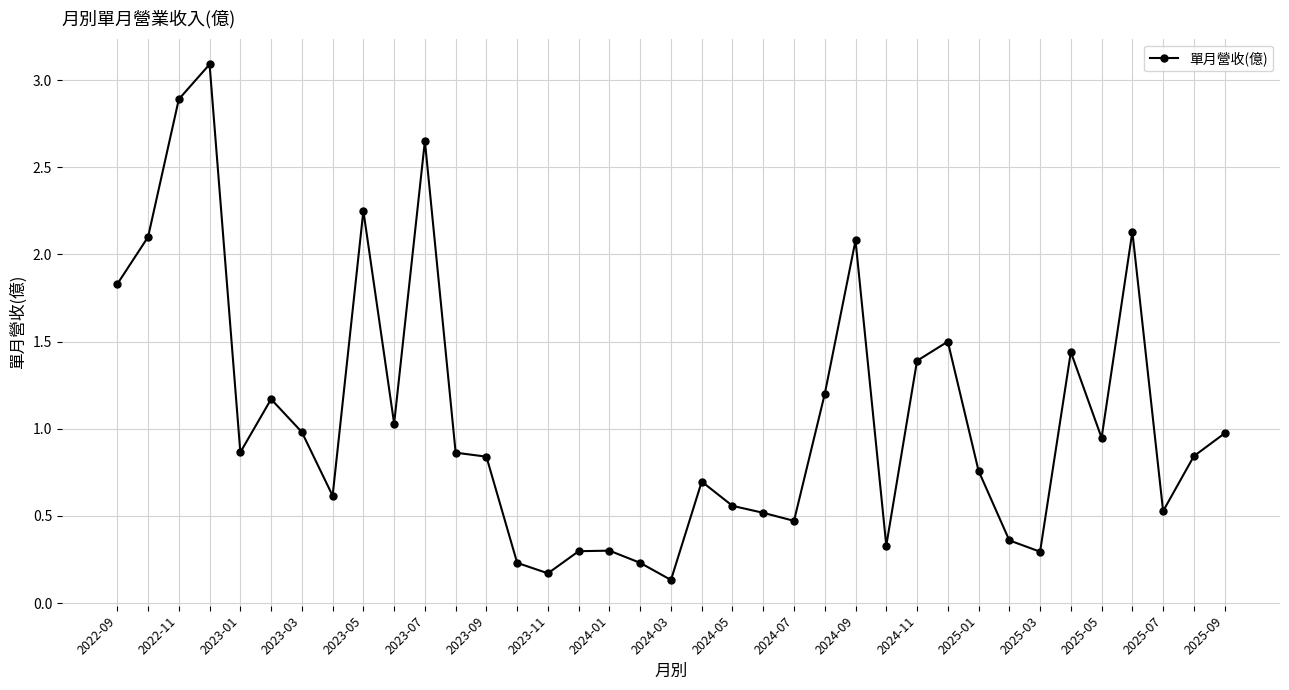

What is the maximum value shown in the chart?

3.1